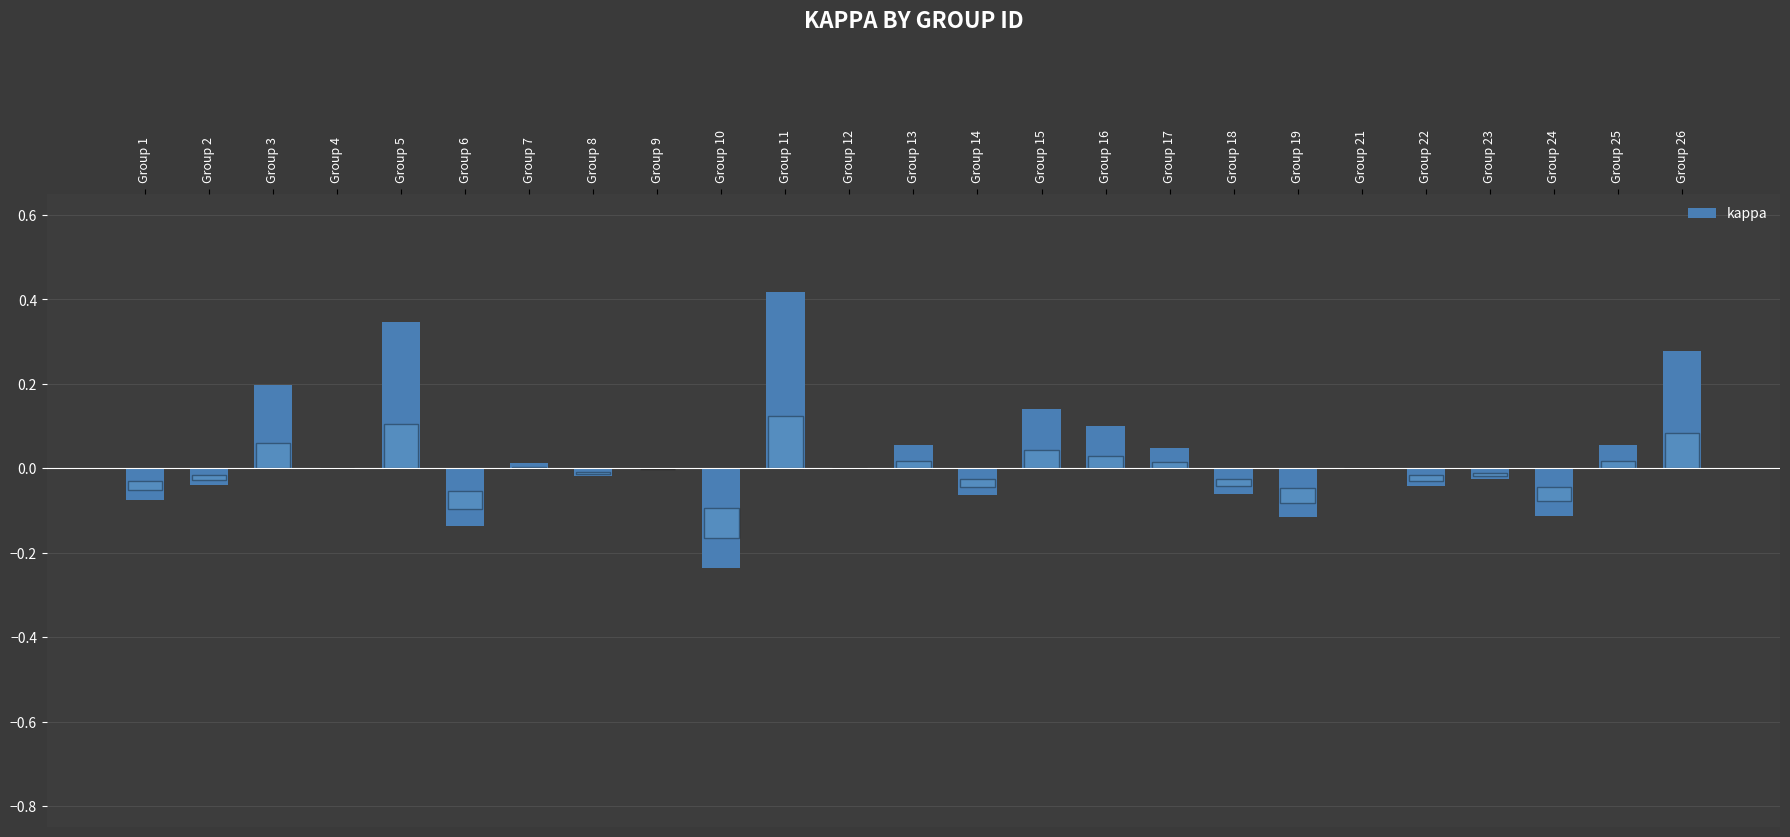

Count the number of data series in this chart.

1